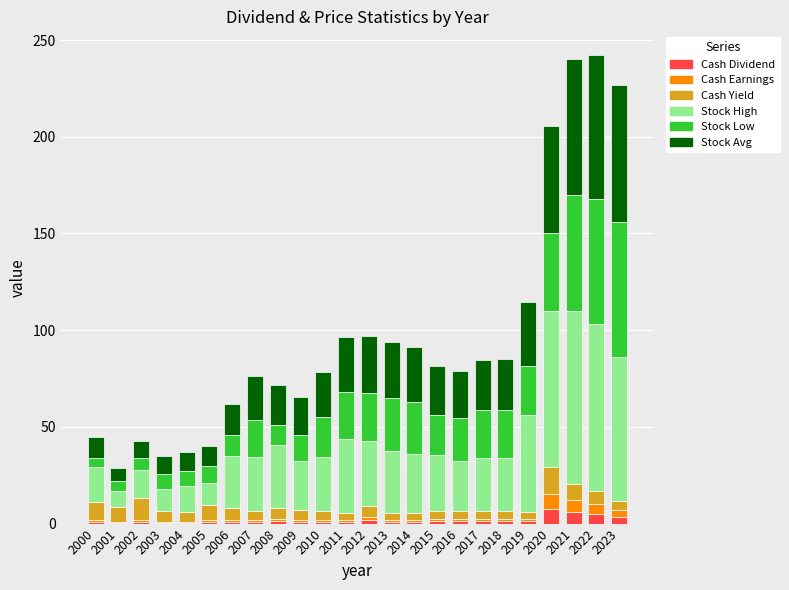

What is the total value across all series at 2020?

205.4